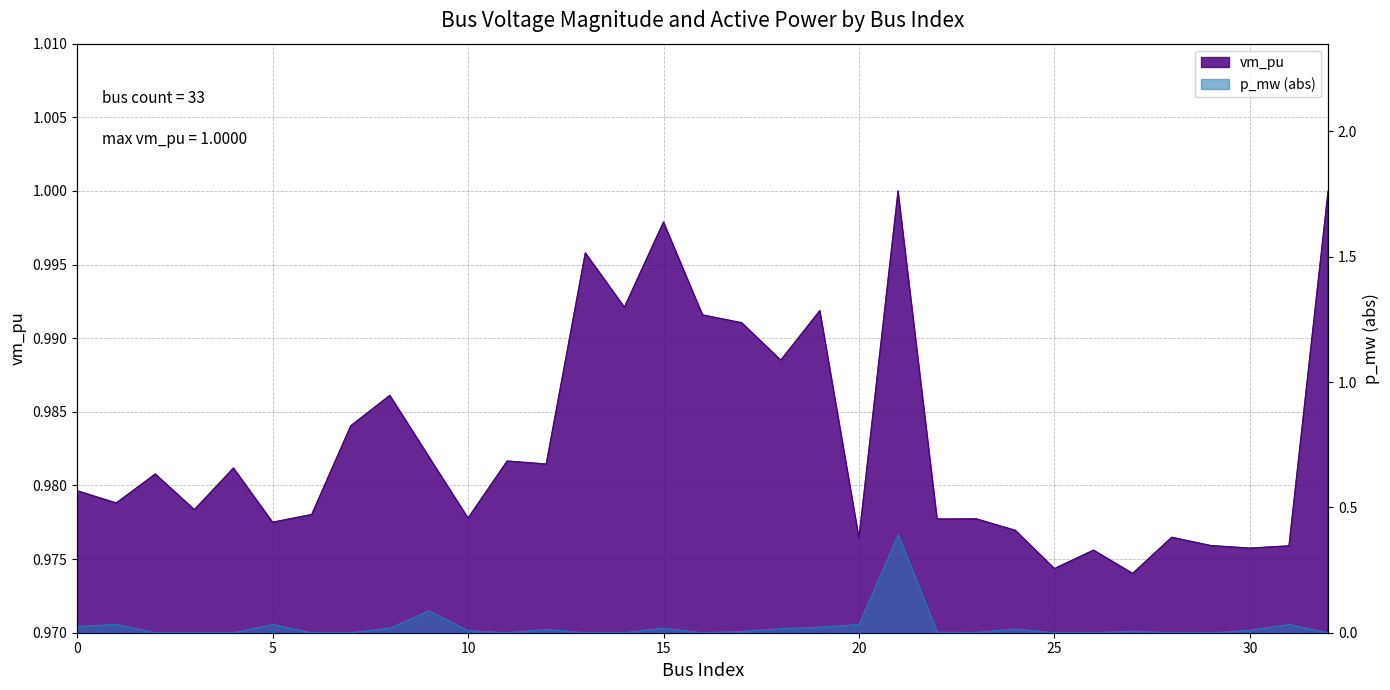

How many interior local valleys (lower than both neighbors) does the data have?

12